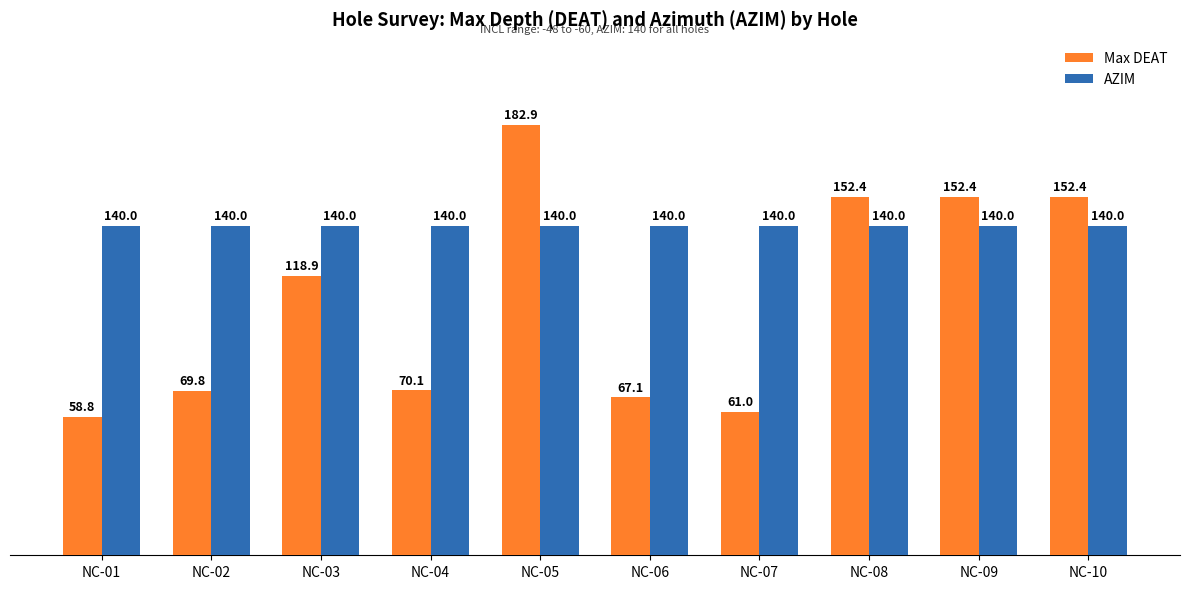

How many data points does each series have?

10